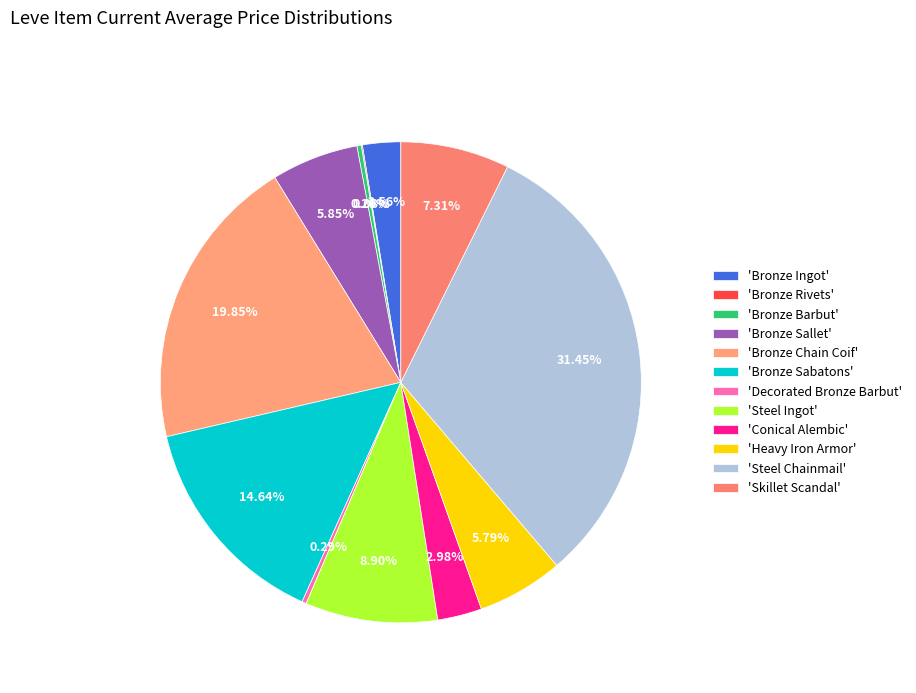

How many segments does this pie chart have?

12